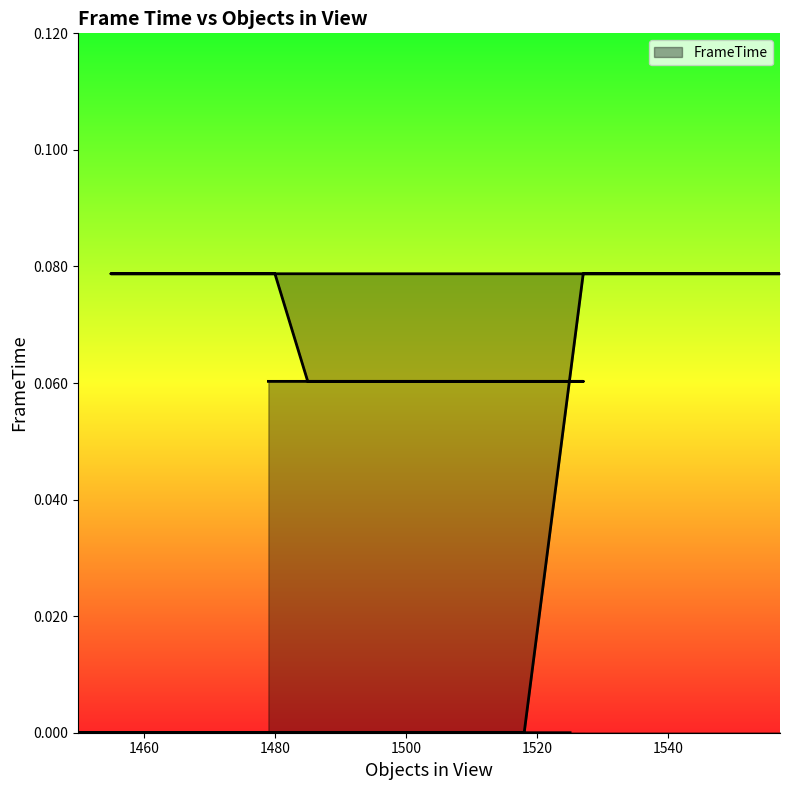

Reading right to left, what are all the values shown in this chart?

0.1	0.1	0.1	0.1	0.1	0.1	0.1	0.1	0.1	0.1	0.1	0.1	0.1	0.1	0.1	0.1	0.1	0.1	0.1	0.1	0.1	0.1	0.1	0.1	0.1	0.1	0.1	0.0	0.0	0.0	0.0	0.0	0.0	0.0	0.0	0.0	0.0	0.0	0.0	0.0